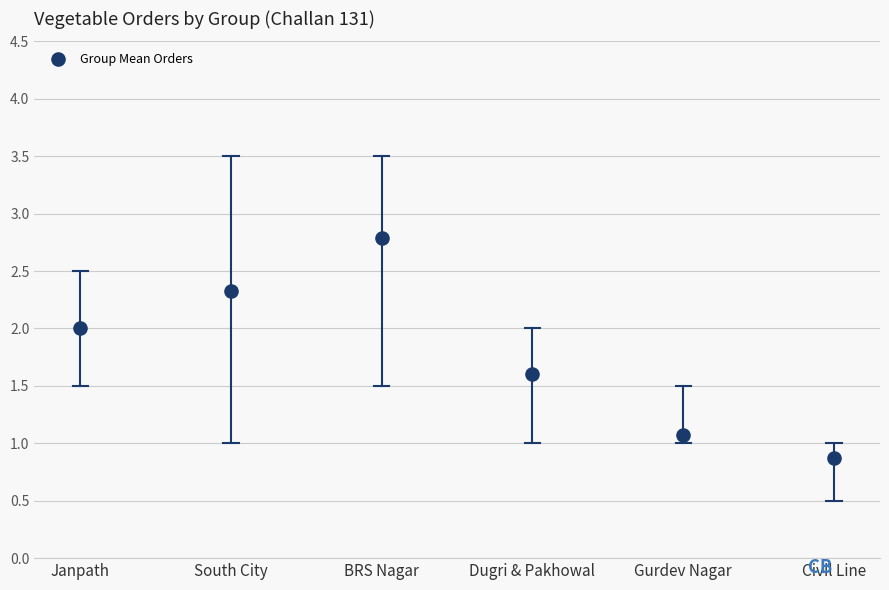

What Y value in the scatter plot is closest to 1?

1.1